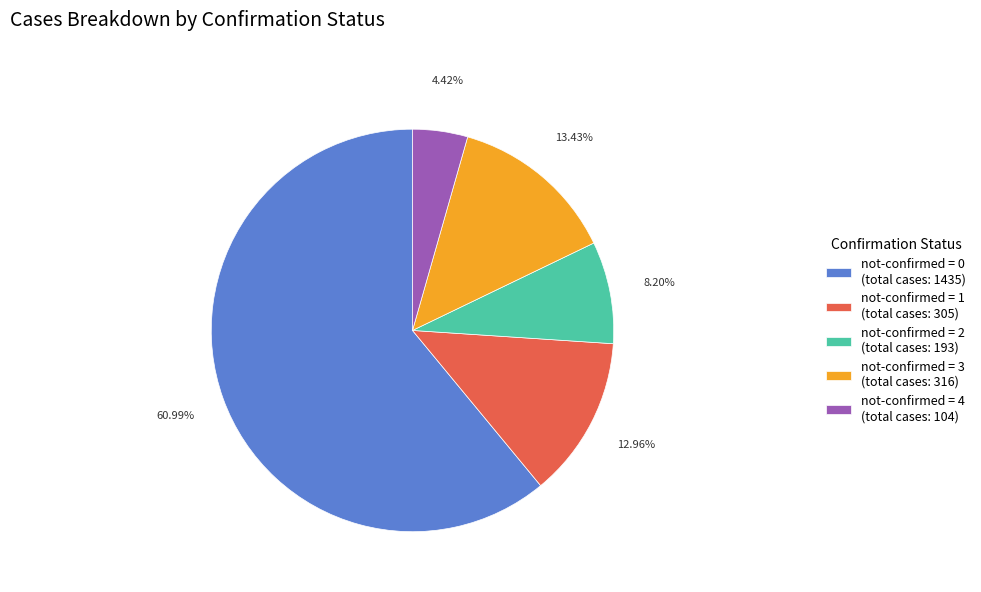

Does not-confirmed = 0 (total cases: 1435) account for over 50% of the chart?

Yes